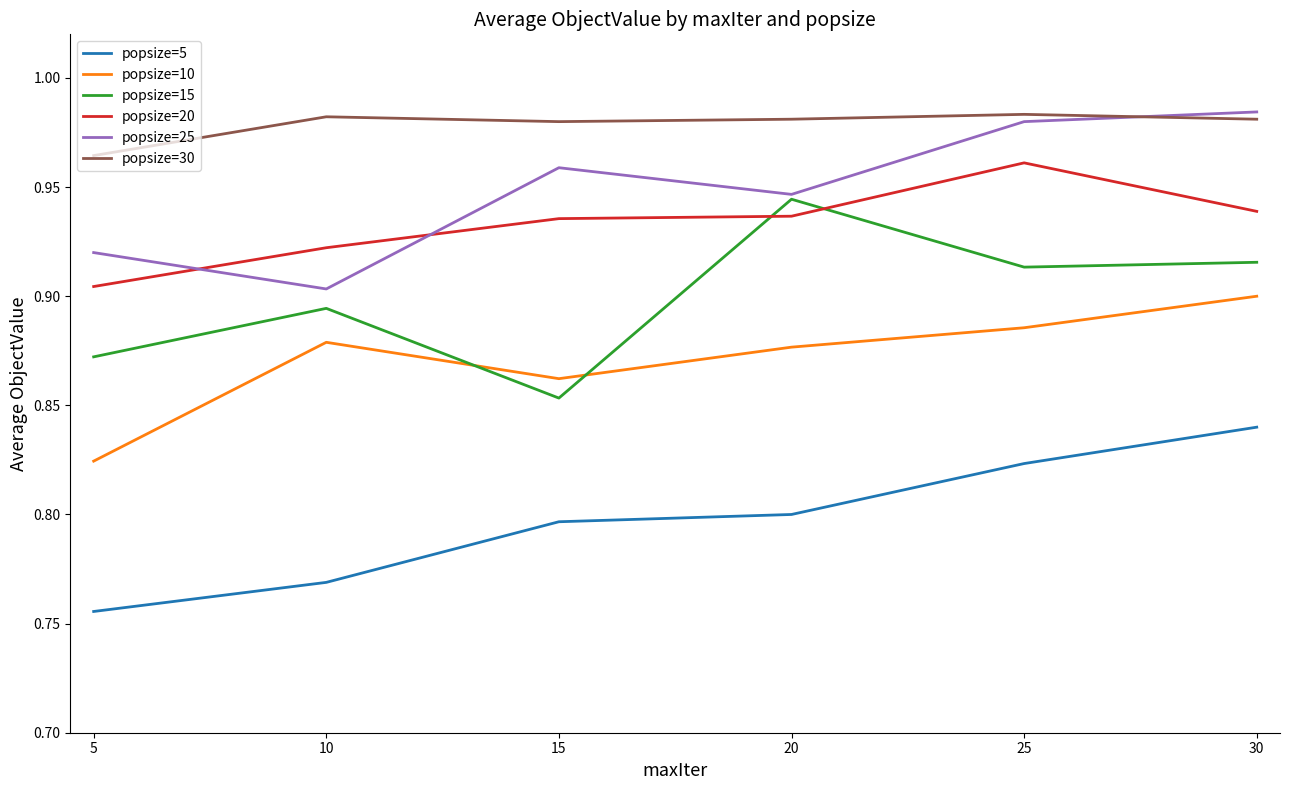

True or false: popsize=10 and popsize=5 intersect in this chart.

False